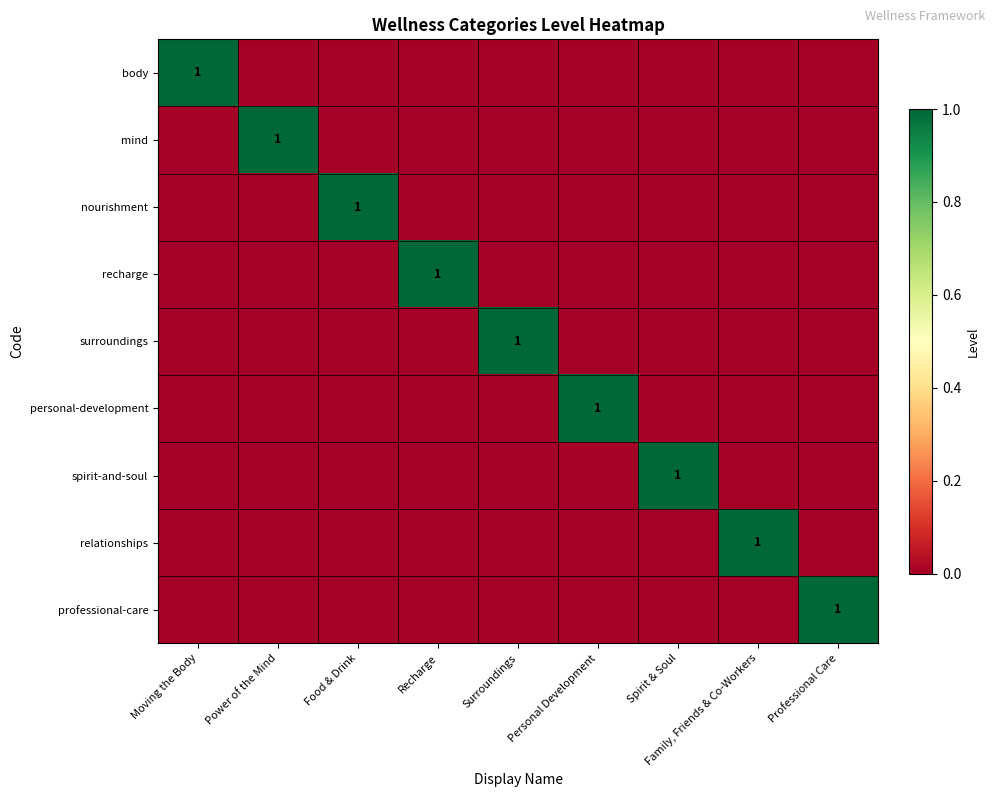

Count the surroundings values in the range 0 to 1.

9